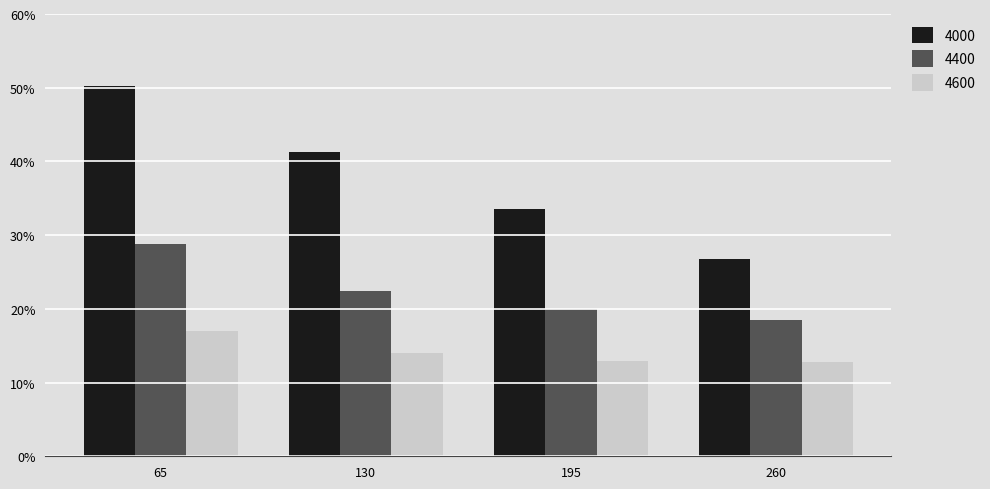

Does the chart contain any negative values?

No